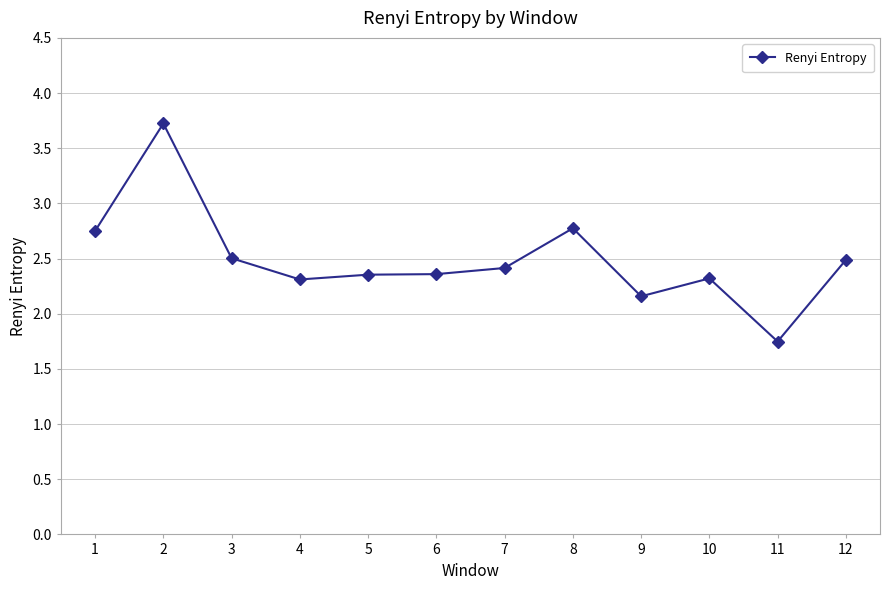

What is the value of the 2nd point from the left?

3.7